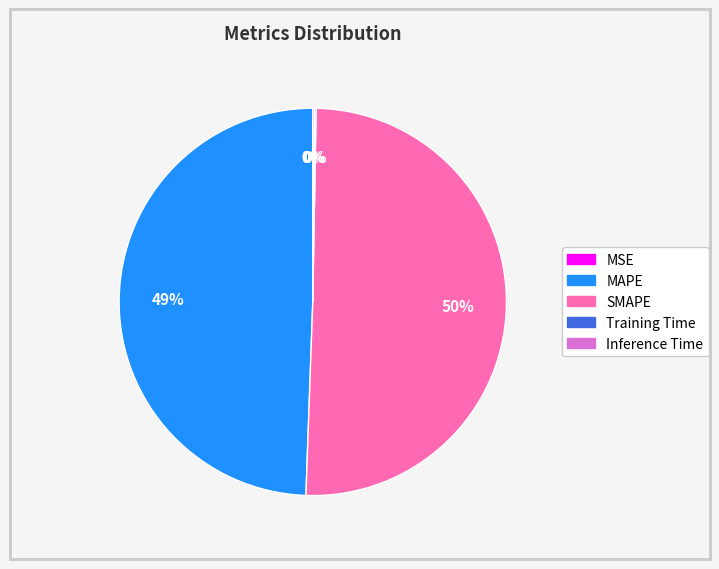

True or false: MAPE accounts for 61% of the total.

False